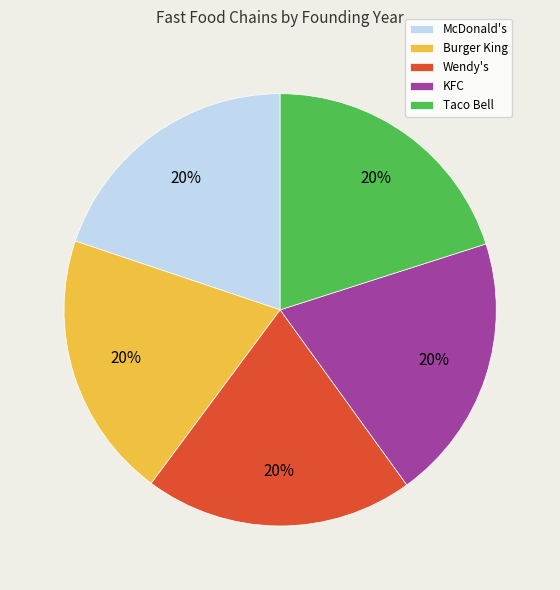

Does Wendy's account for over 50% of the chart?

No